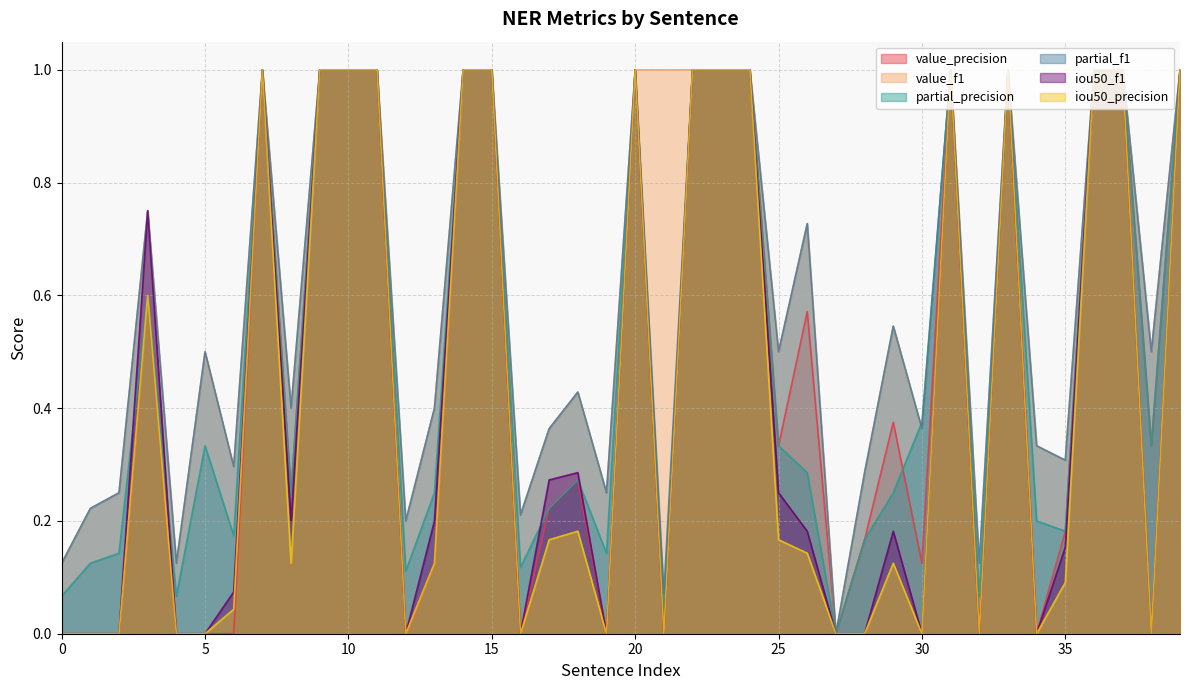

Which series has the largest total across all categories?

value_f1